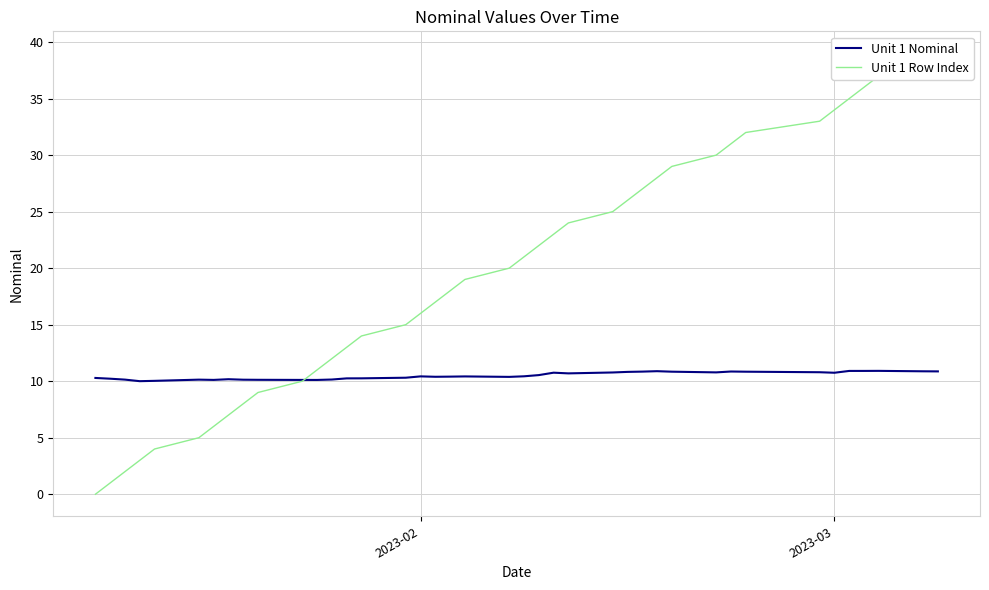

How many data points does each series have?

40